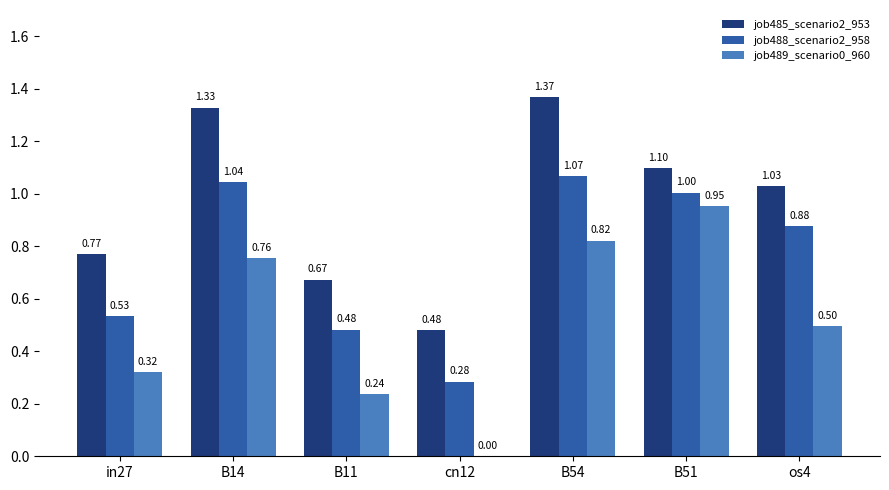

Is the value of job485_scenario2_953 at B51 greater than the value of job489_scenario0_960 at in27?

Yes